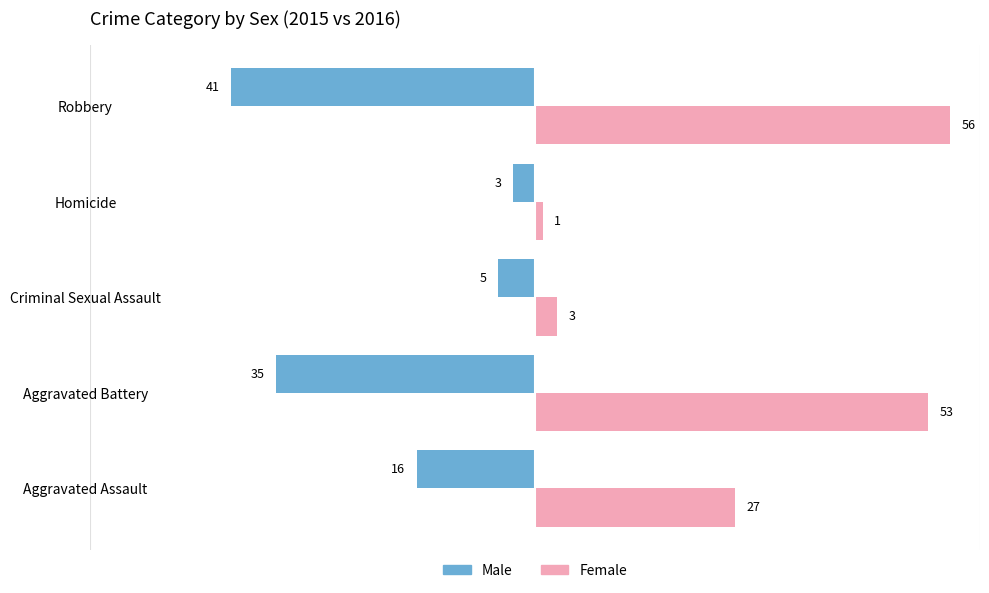

Rank the series by their maximum value, from lowest to highest.

Male, Female